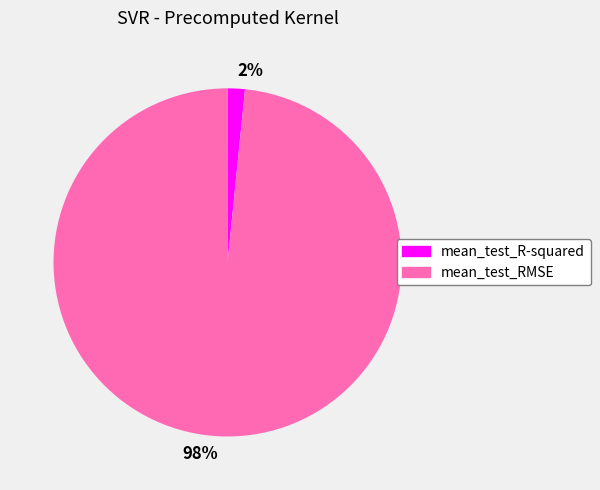

What is the largest slice in the pie chart?

98%